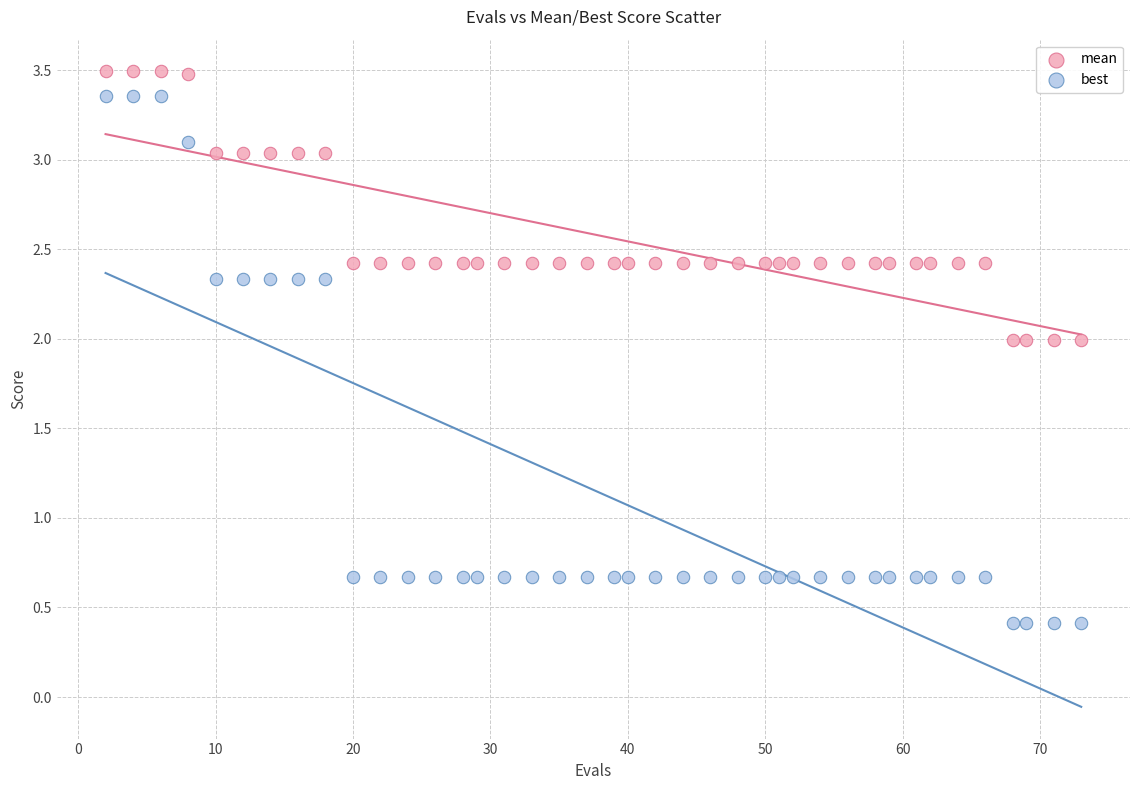

Which series contains the highest Y value?

mean